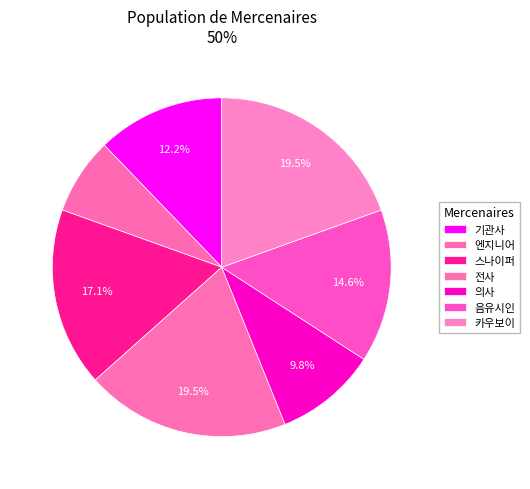

Is 전사 the majority of the pie?

No